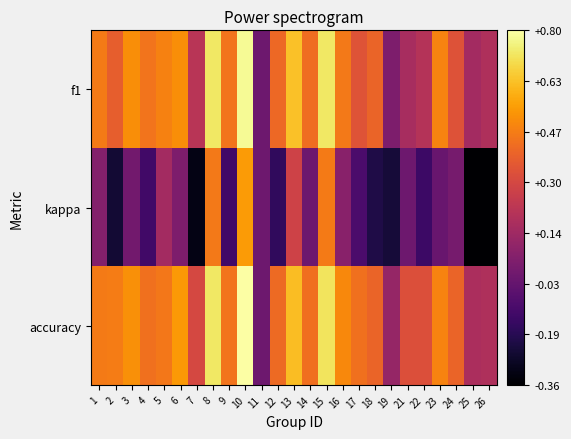

What is the difference between the highest and lowest values at 9?

0.6